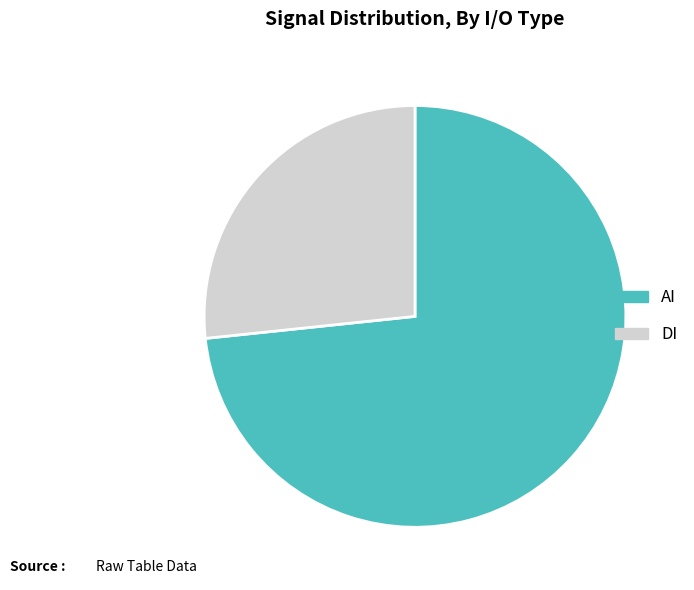

Between DI and AI, which is larger?

AI